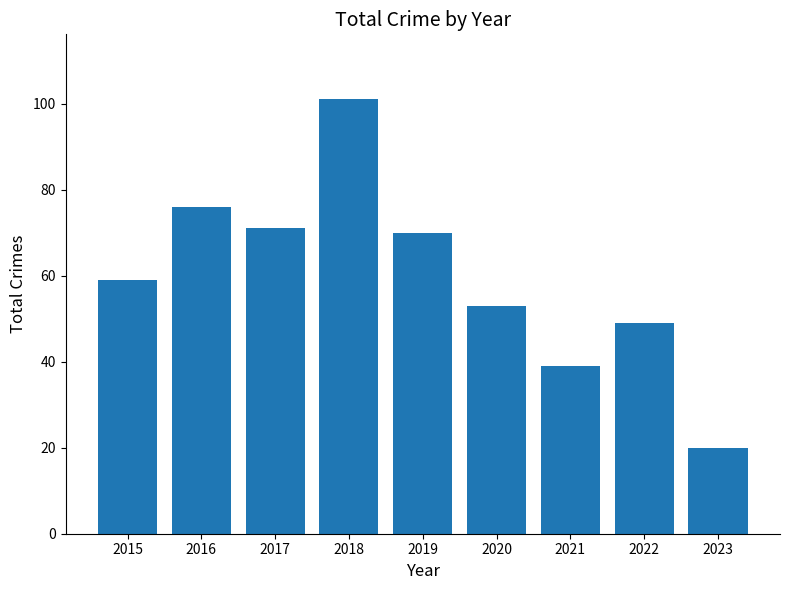

What is the minimum value shown in the chart?

20